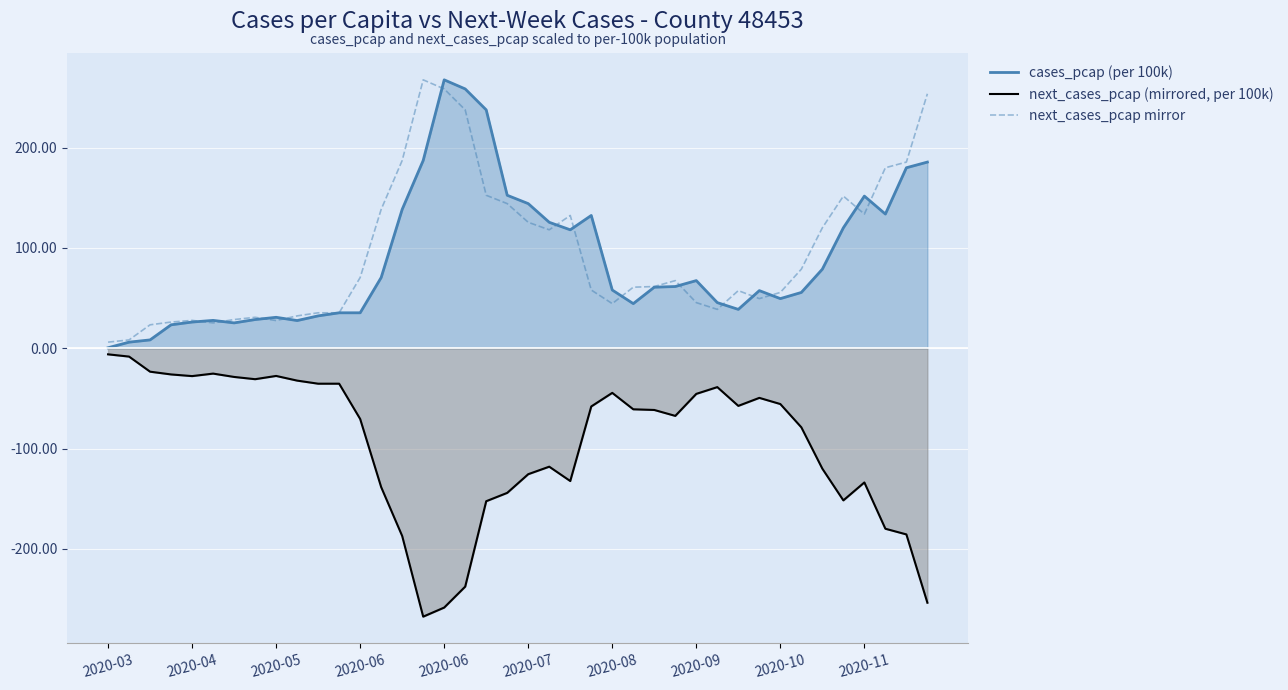

The value of cases_pcap (per 100k) at 22 is 118.0. True or false?

True